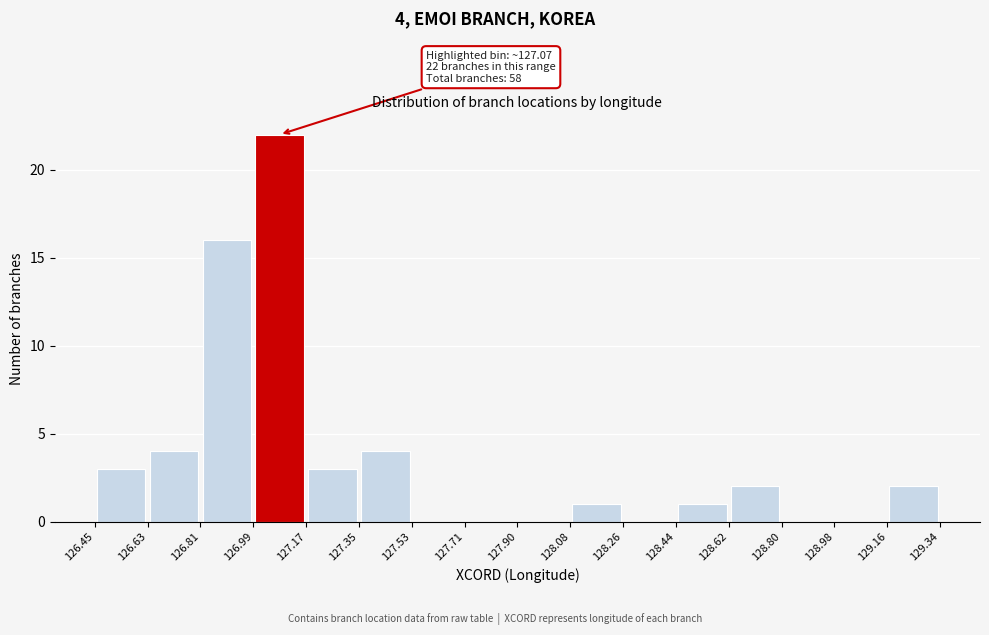

Over which range of the x-axis is the bar tallest?

126.99 to 127.17